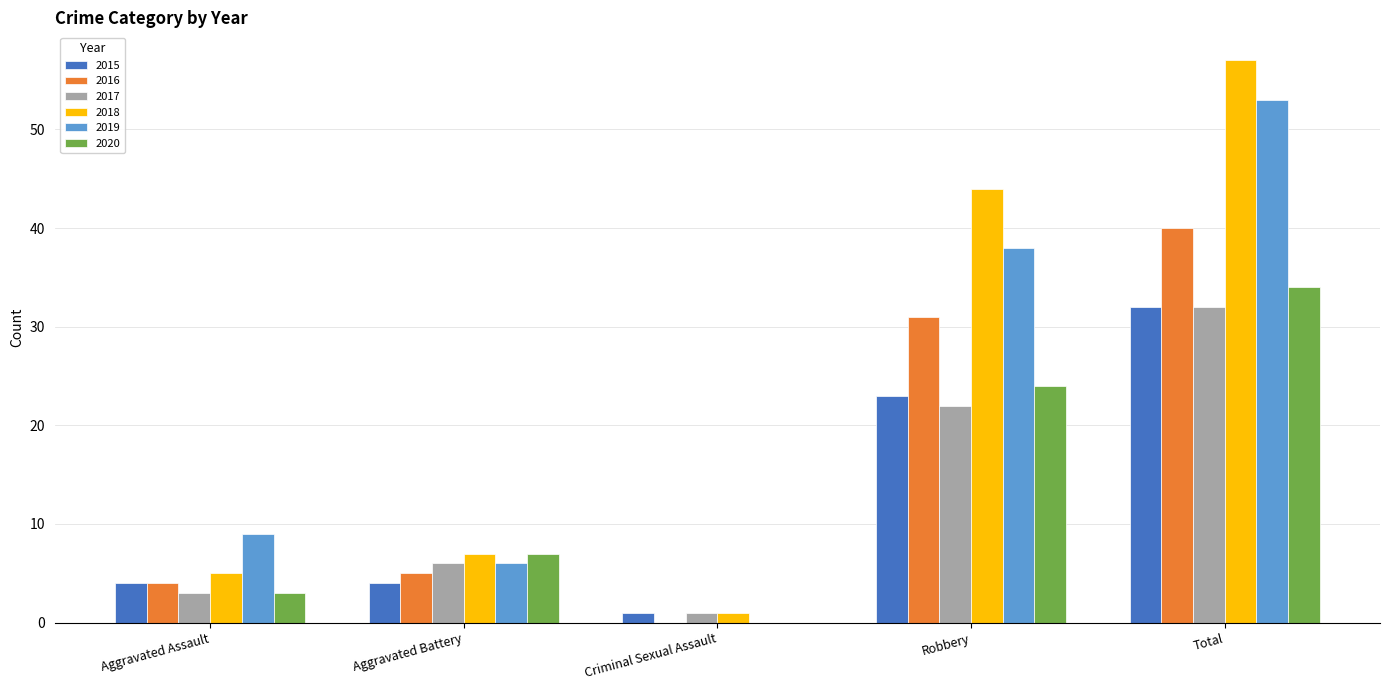

What is the sum of all 2018 values?

114